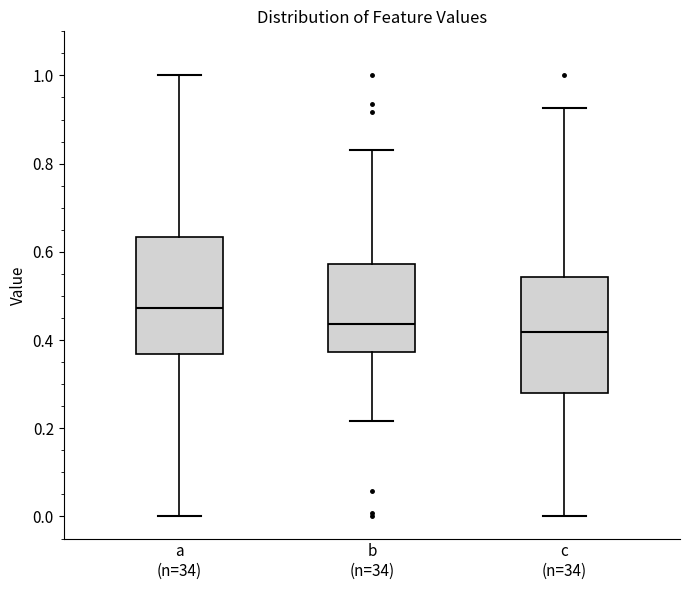

Where is the lower edge of the box for a (n=34) on the y-axis? The values are not printed on the chart, so give them approximately, as read against the axis.

0.36